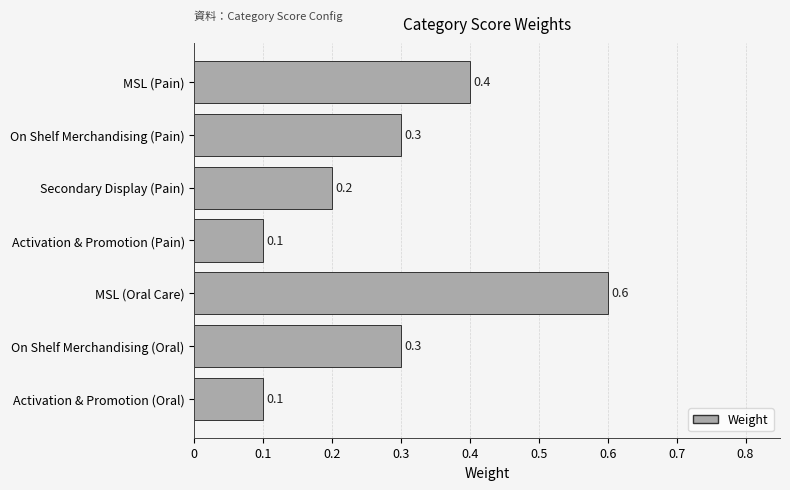

How many bars are there in total?

7